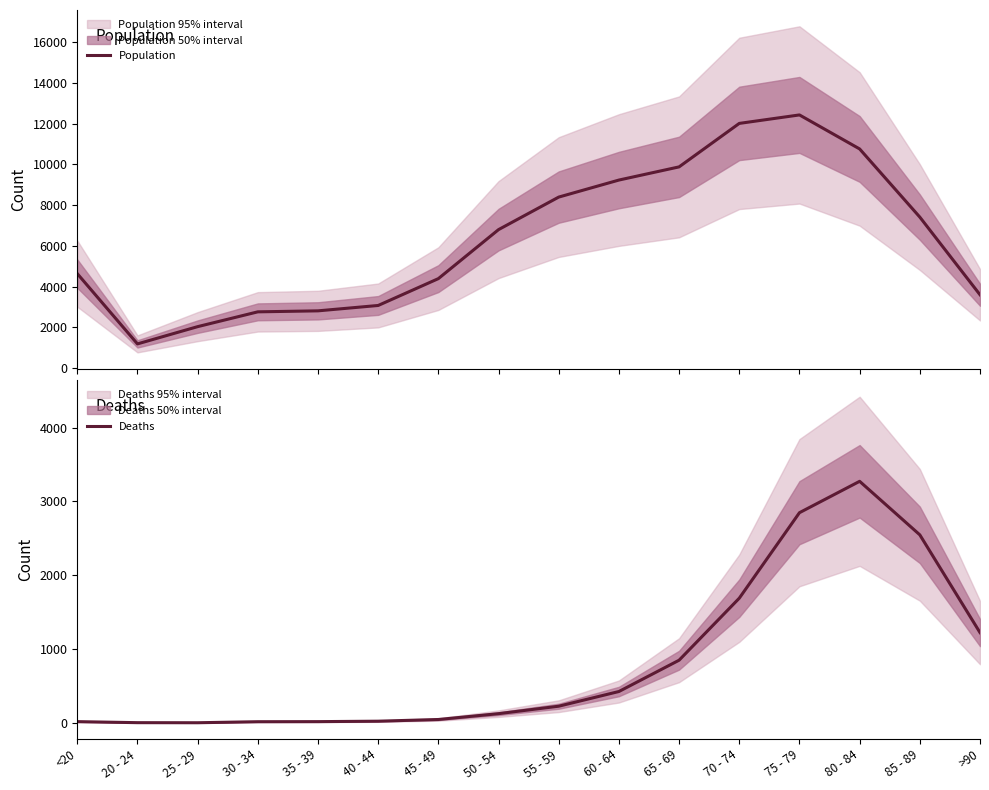

Reading left to right, extract all data points from this chart.

Population: <20=4641	20 - 24=1191	25 - 29=2038	30 - 34=2765	35 - 39=2814	40 - 44=3078	45 - 49=4396	50 - 54=6803	55 - 59=8400	60 - 64=9236	65 - 69=9883	70 - 74=12018	75 - 79=12434	80 - 84=10764	85 - 89=7417	>90=3604
Deaths: <20=18	20 - 24=4	25 - 29=3	30 - 34=17	35 - 39=18	40 - 44=24	45 - 49=47	50 - 54=126	55 - 59=227	60 - 64=426	65 - 69=850	70 - 74=1690	75 - 79=2848	80 - 84=3273	85 - 89=2548	>90=1224